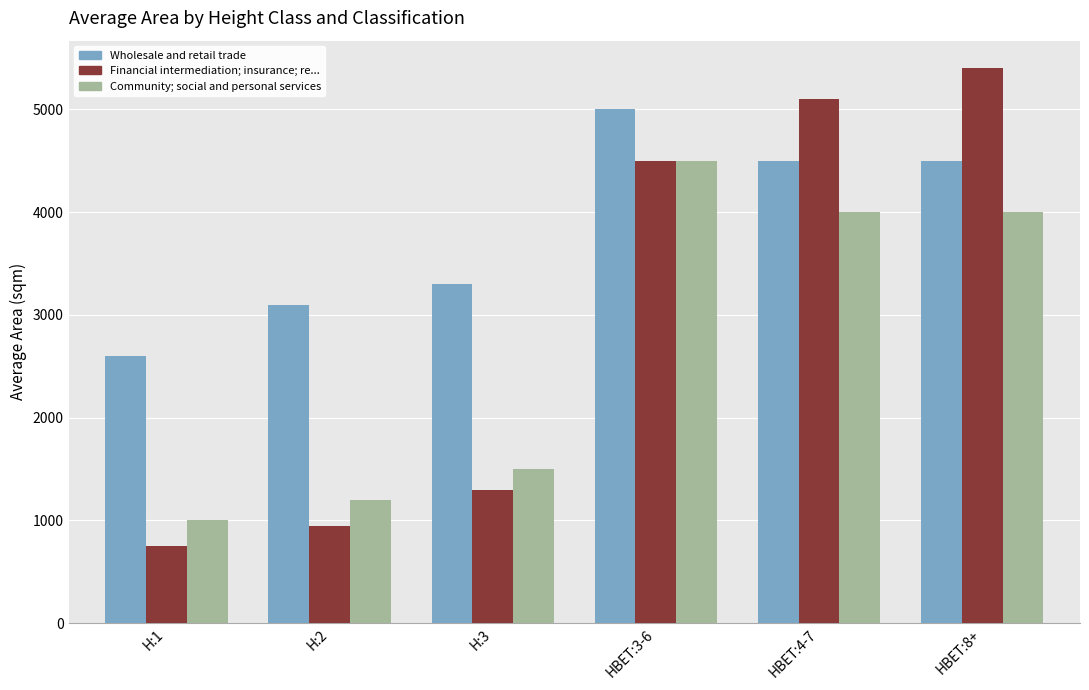

Is it true that Community; social and personal services equals 1200 at H:2?

True